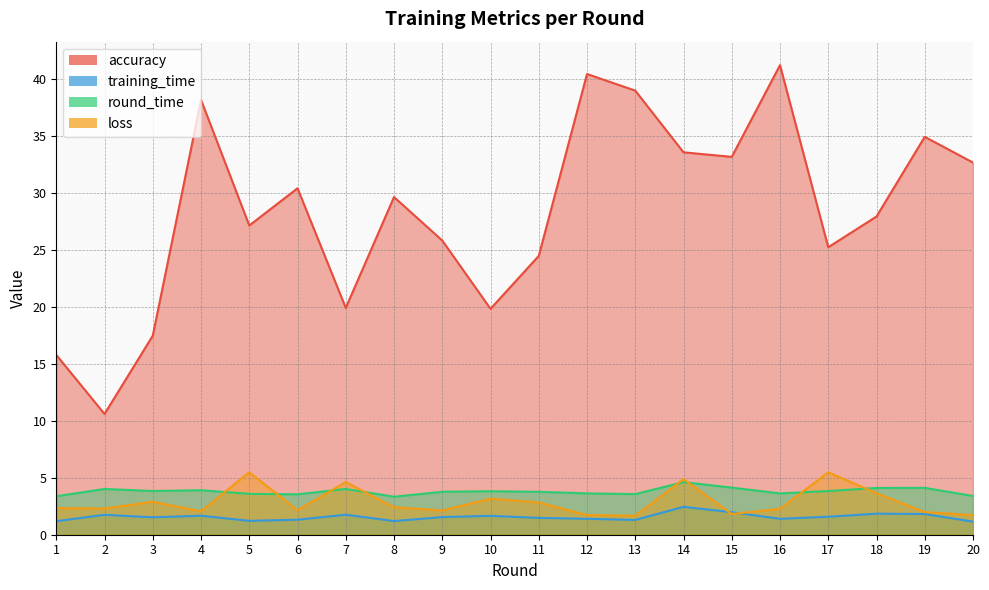

At how many categories does at least one series exceed 11?

19